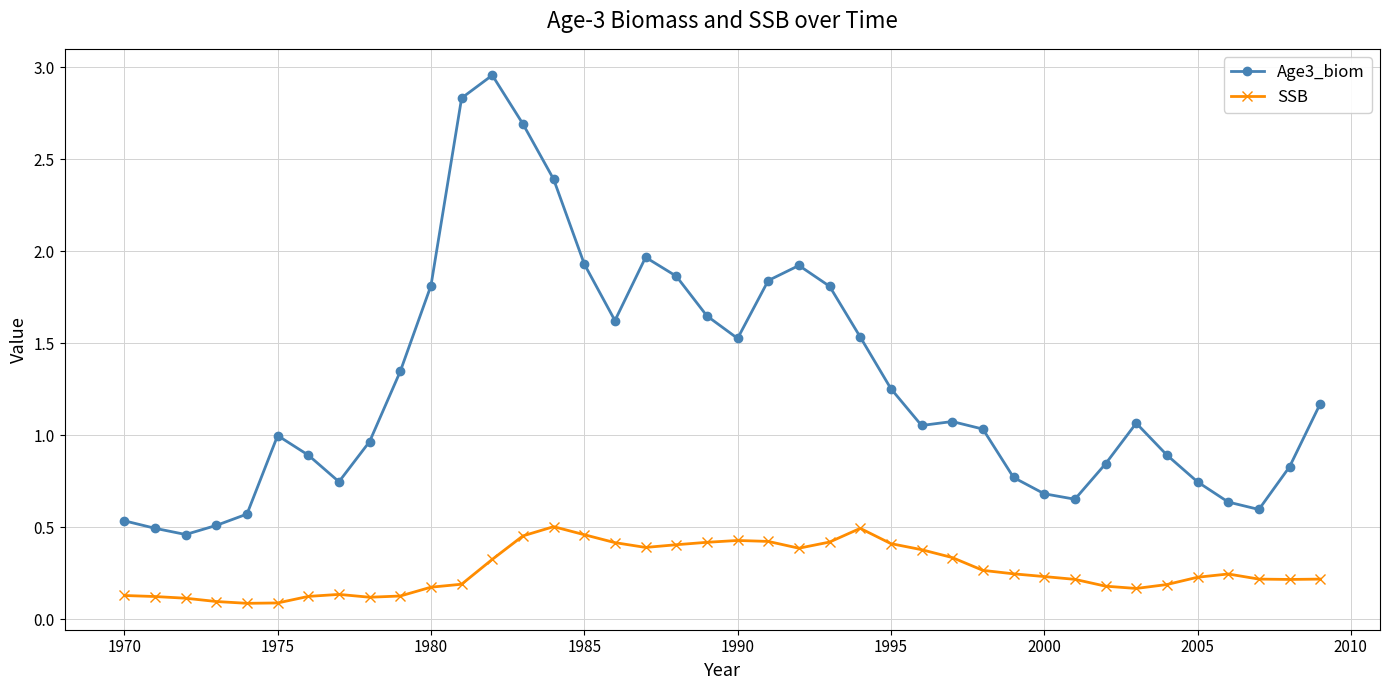

Rank the series by their average value, from lowest to highest.

SSB, Age3_biom